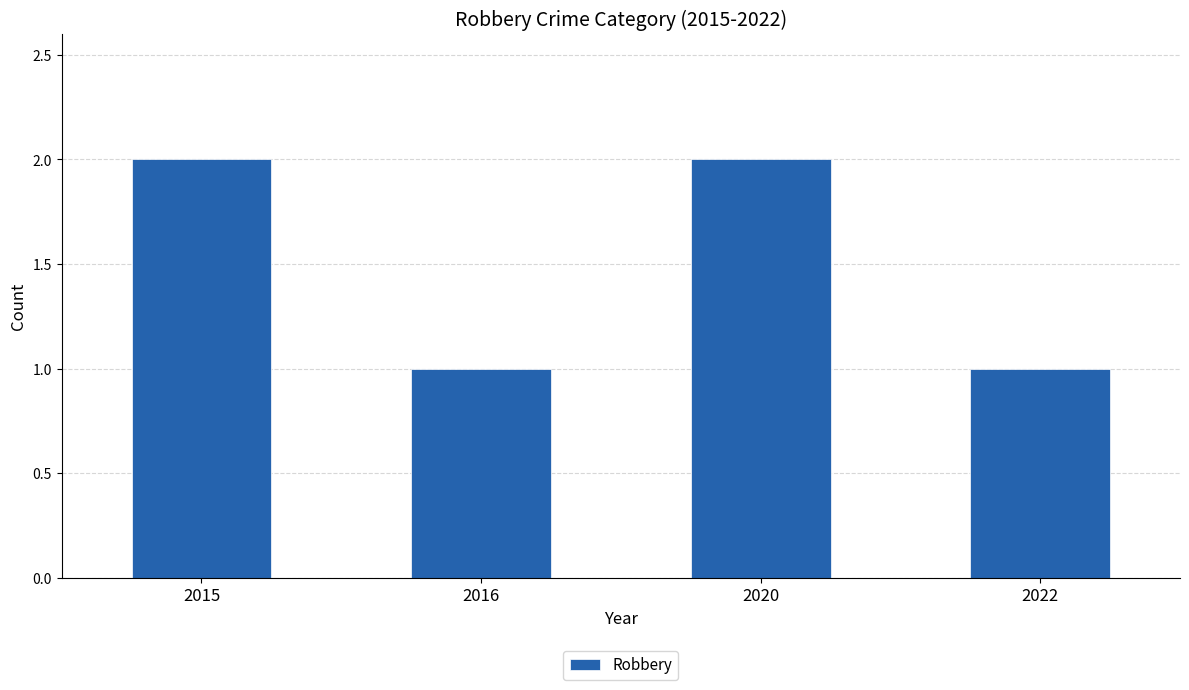

Are the bars grouped side by side (vs. stacked)?

No